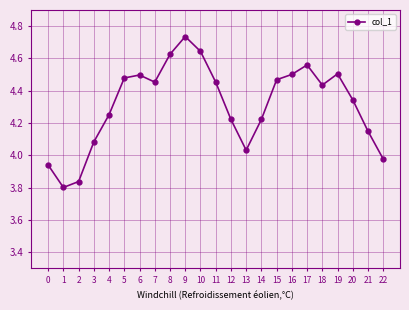

What is the difference between the maximum and minimum values?

0.9